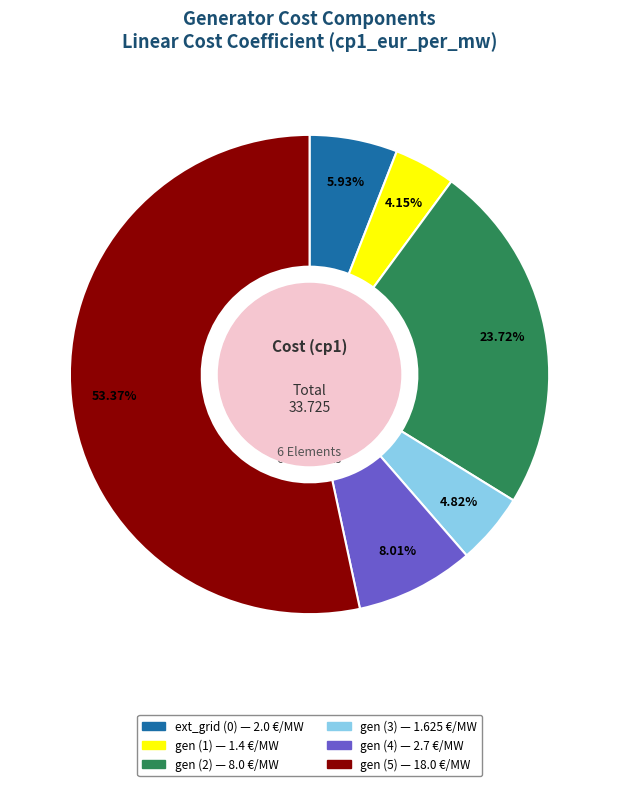

Rank the categories by value from lowest to highest.

gen (1), gen (3), ext_grid (0), gen (4), gen (2), gen (5)